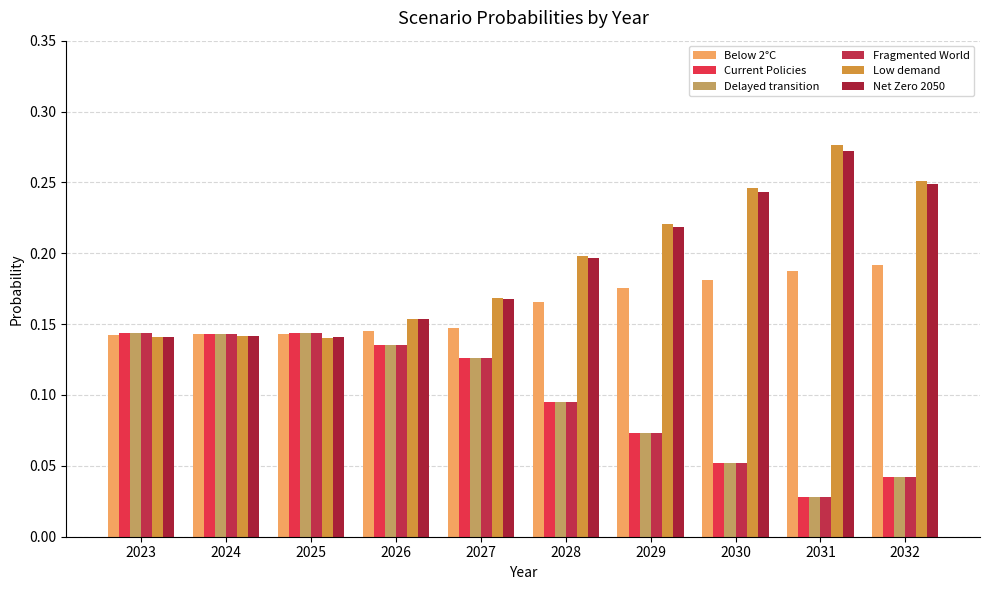

What are all the series names shown in the legend?

Below 2°C, Current Policies, Delayed transition, Fragmented World, Low demand, Net Zero 2050